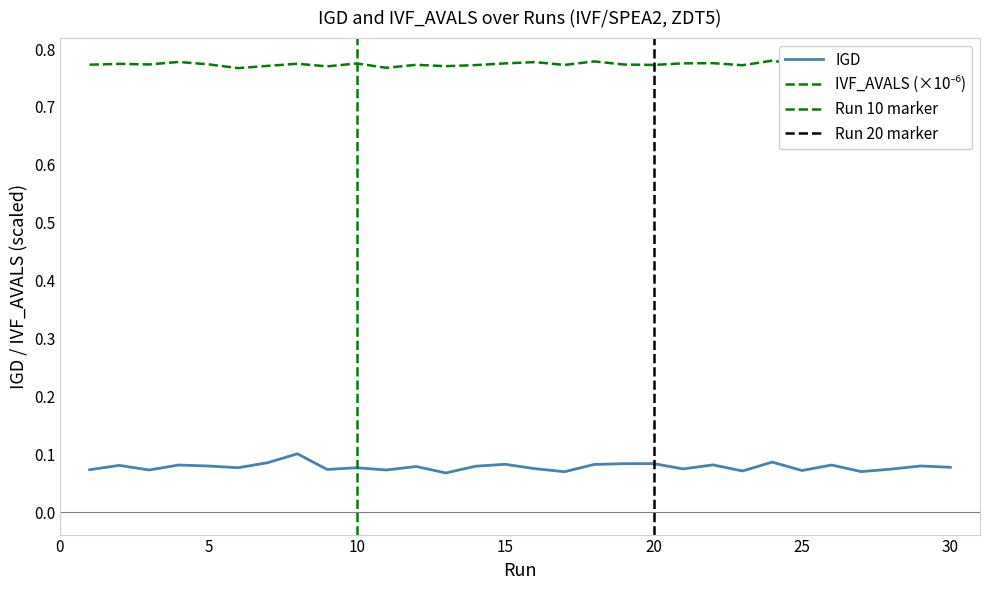

Which category has the lowest value across all series?

13